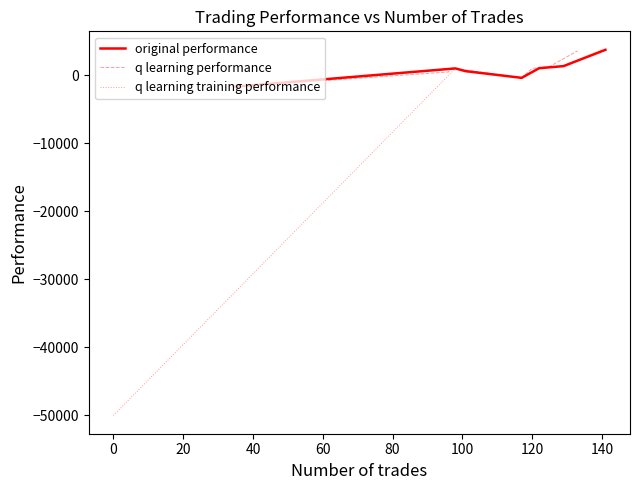

True or false: original performance has more than 1 points higher than both neighbors.

False